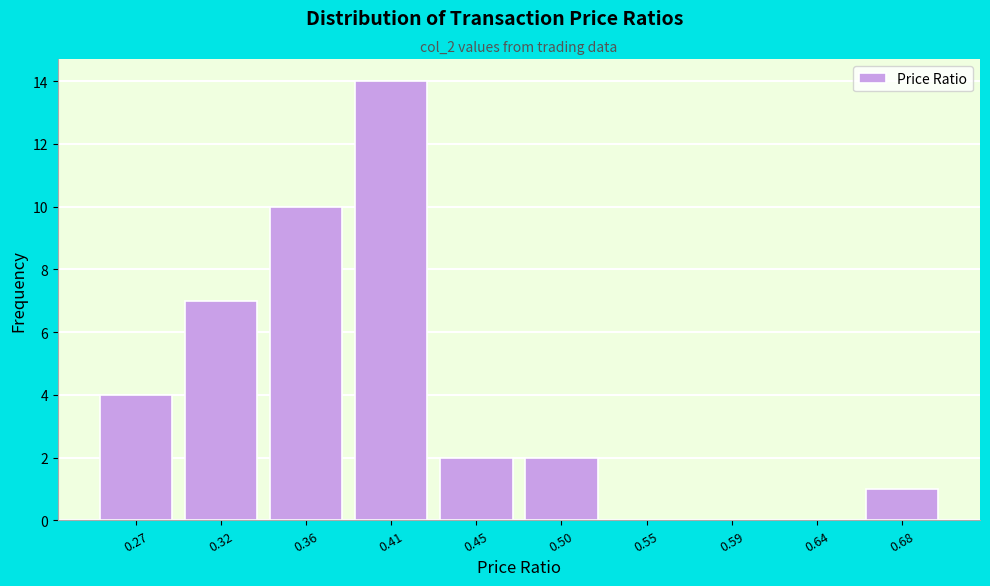

Reading left to right, transcribe all the data shown in this chart.

0.27=4	0.32=7	0.36=10	0.41=14	0.45=2	0.50=2	0.55=0	0.59=0	0.64=0	0.68=1